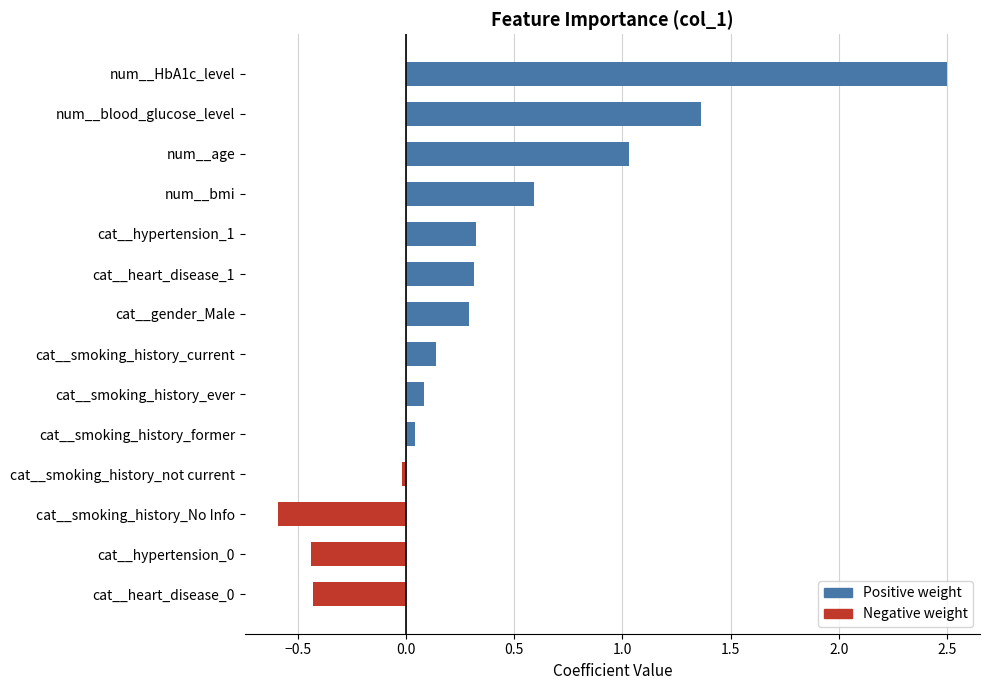

How many values are below zero?

4